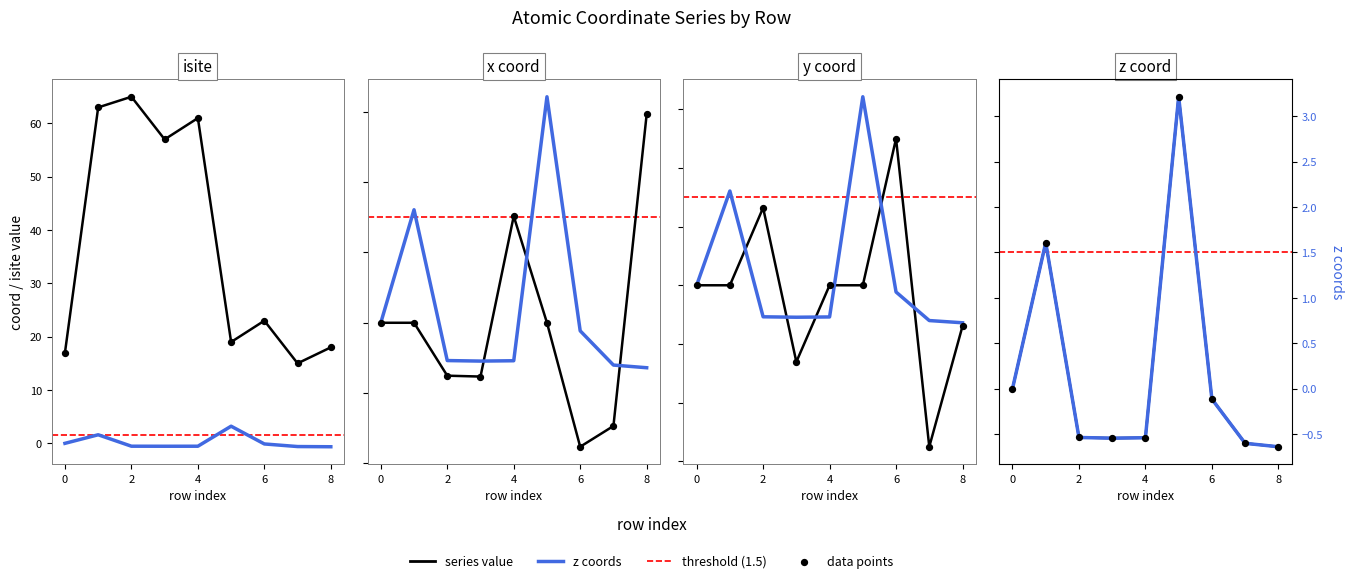

At how many categories does at least one series exceed 0?

9